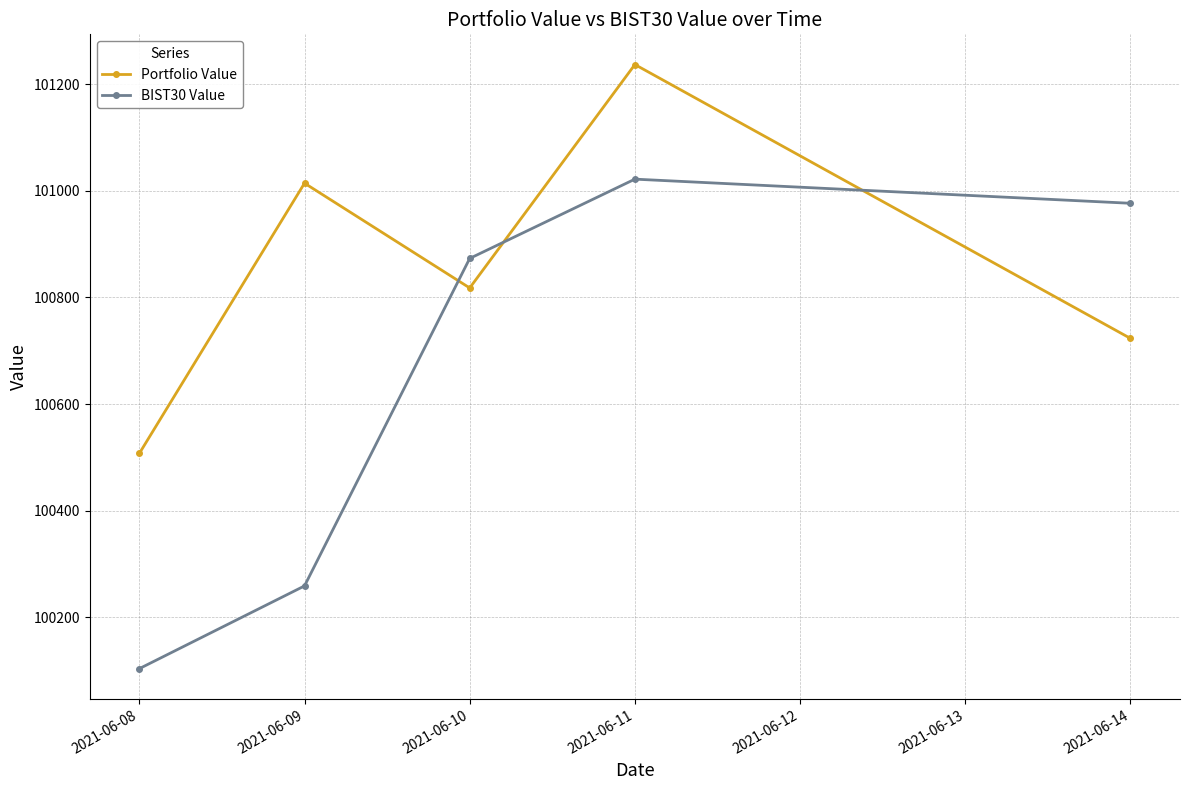

At which label does BIST30 Value reach its peak?

2021-06-11